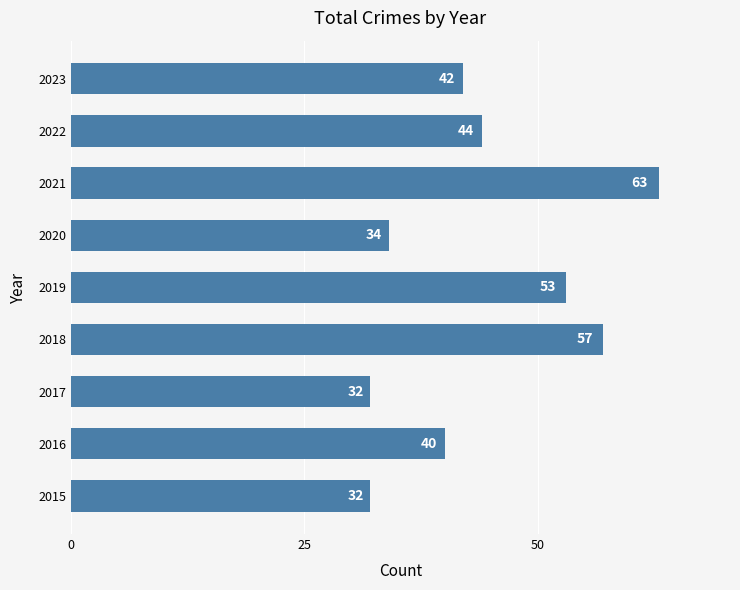

What is the ratio of the value at 2022 to the value at 2017?

1.4